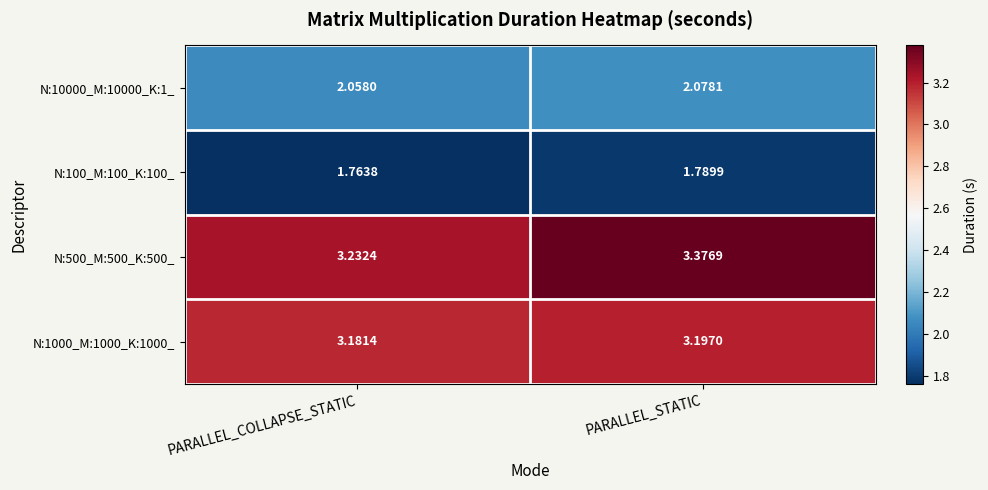

Rank the categories by N:1000_M:1000_K:1000_ value from highest to lowest.

PARALLEL_STATIC, PARALLEL_COLLAPSE_STATIC